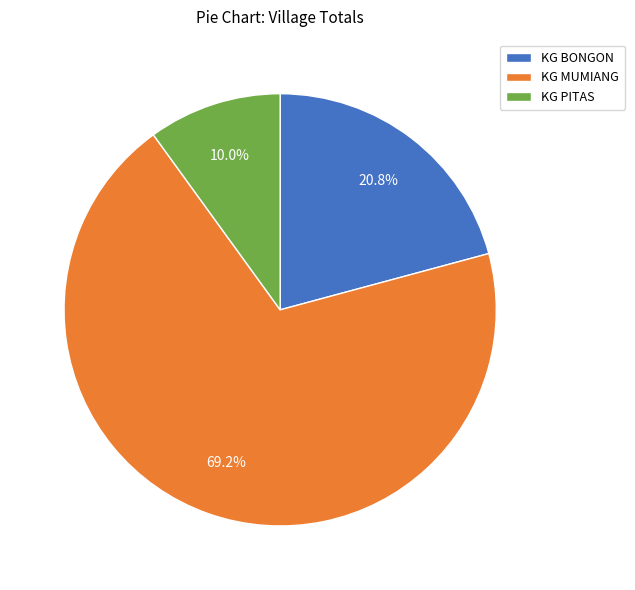

Is the sum of KG PITAS and KG BONGON greater than half?

No